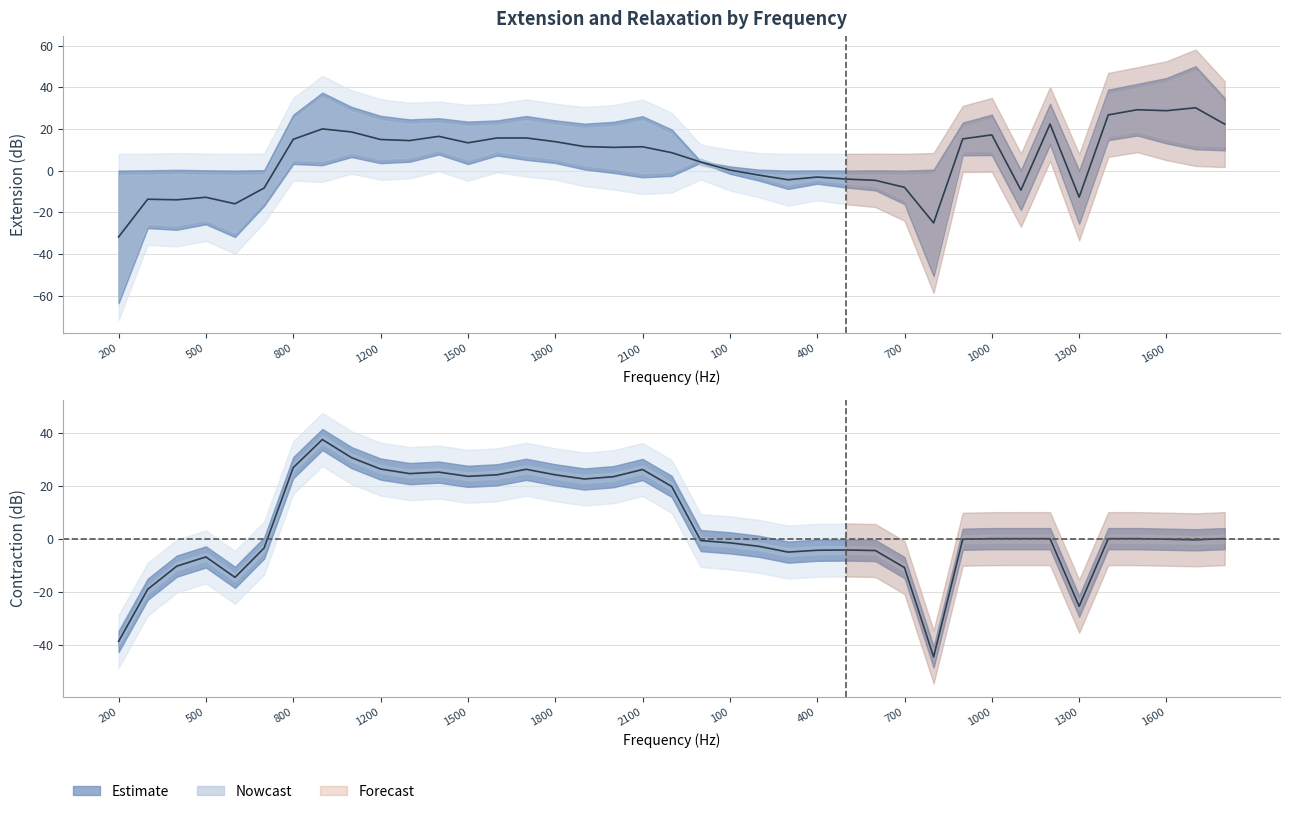

At which category does contraction reach its first local valley?

600